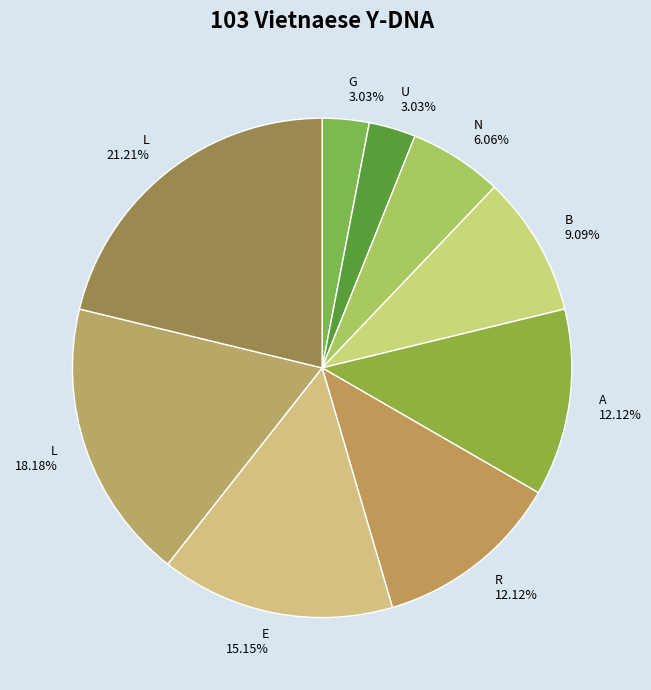

Between G 3.03% and A 12.12%, which is larger?

A 12.12%